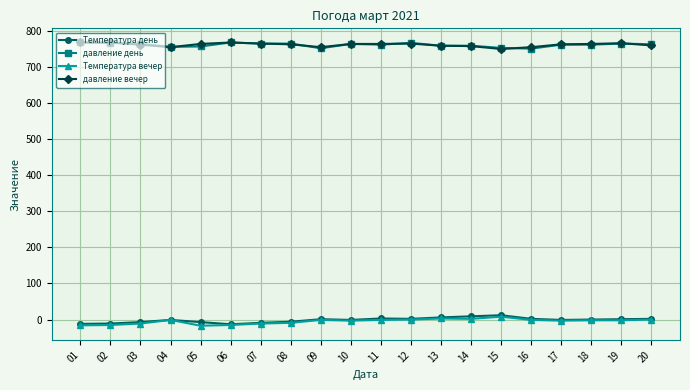

Does the chart display data point markers on the line(s)?

Yes